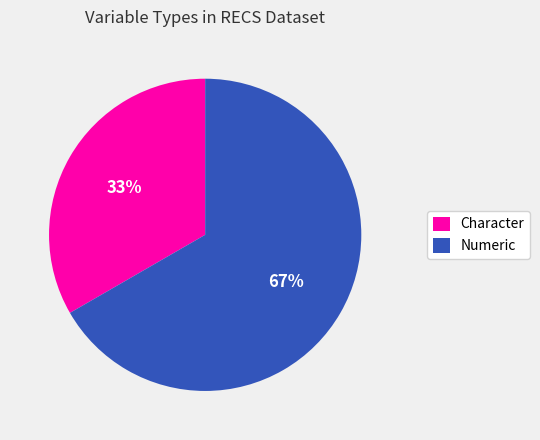

Is it true that Numeric is 67% of the pie?

True